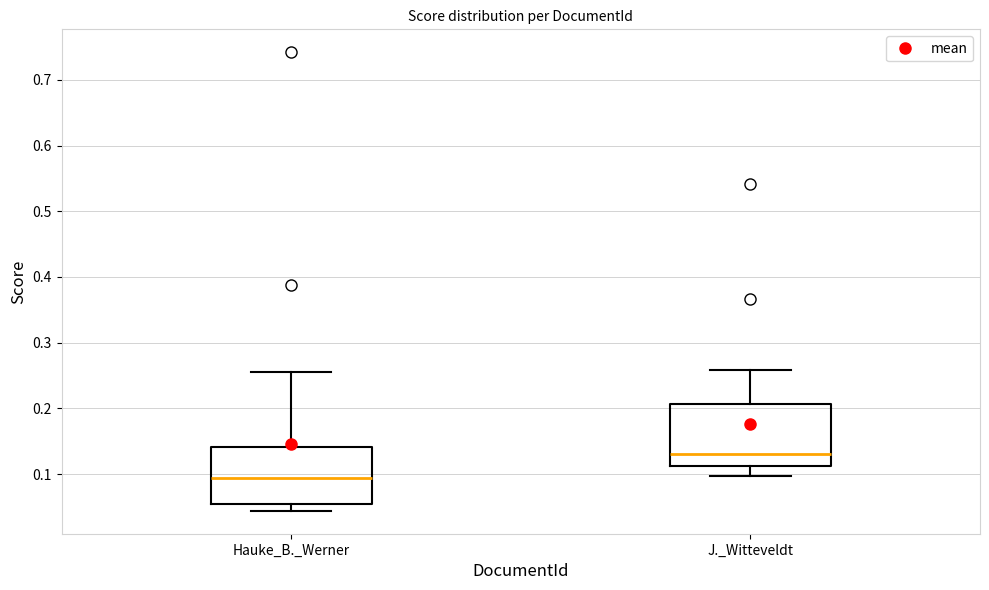

Reading left to right, read every box against the y-axis: the position of its median line, the range the box covers, and the ends of its whiskers. The values are not printed on the chart, so give them approximately, as read against the axis.

Hauke_B._Werner: median 0.09, box 0.05 to 0.14, whiskers 0.04 to 0.26
J._Witteveldt: median 0.13, box 0.11 to 0.21, whiskers 0.10 to 0.26